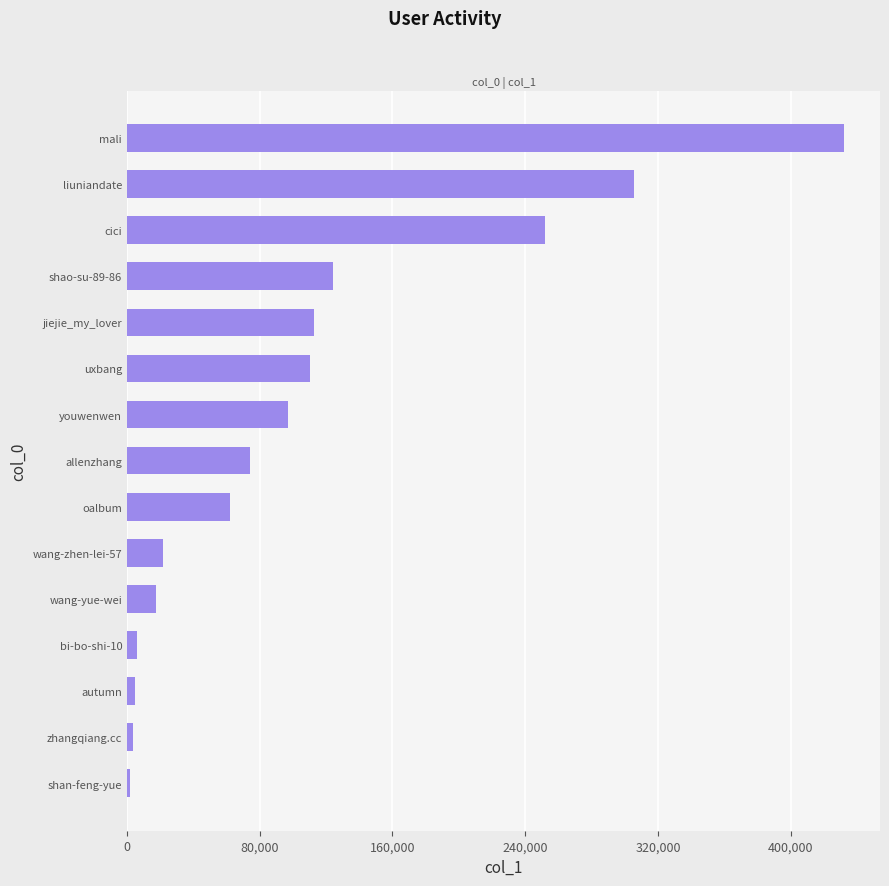

Count the number of categories in the chart.

15